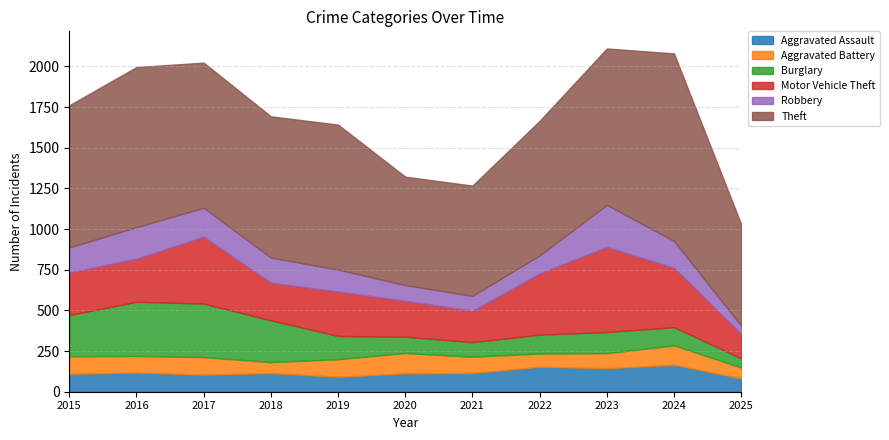

What are all the series names shown in the legend?

Aggravated Assault, Aggravated Battery, Burglary, Motor Vehicle Theft, Robbery, Theft